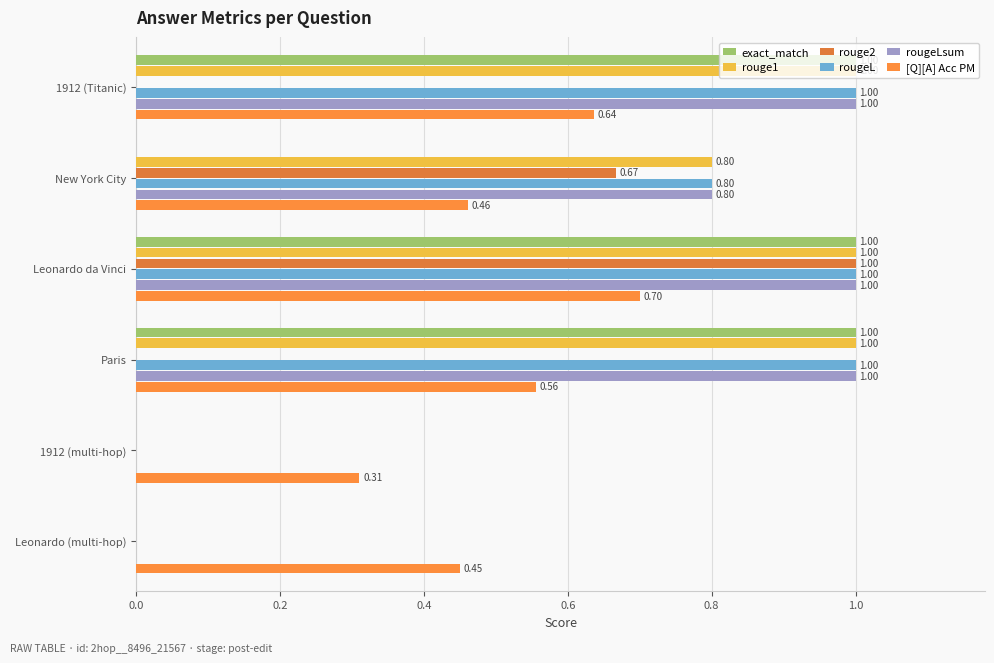

What is the value of the rouge2 bar at the 3rd from the left?

1.0